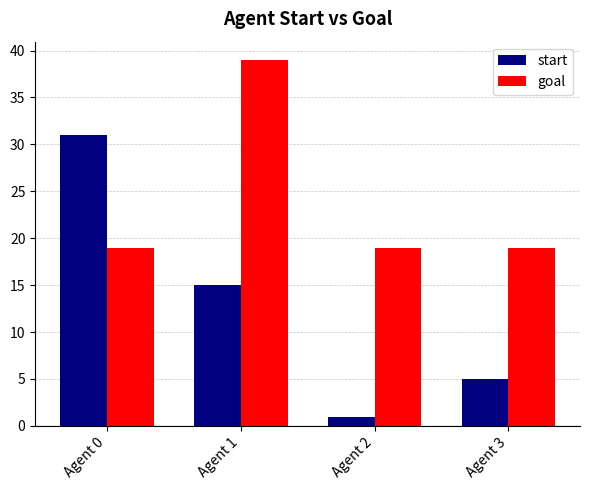

Does the chart contain stacked bars?

No